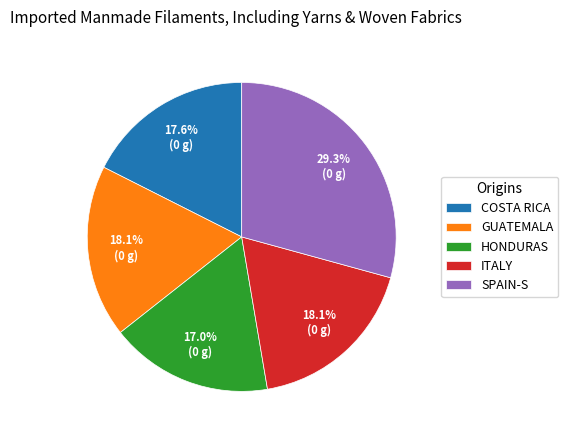

Does ITALY represent more than half of the total?

No